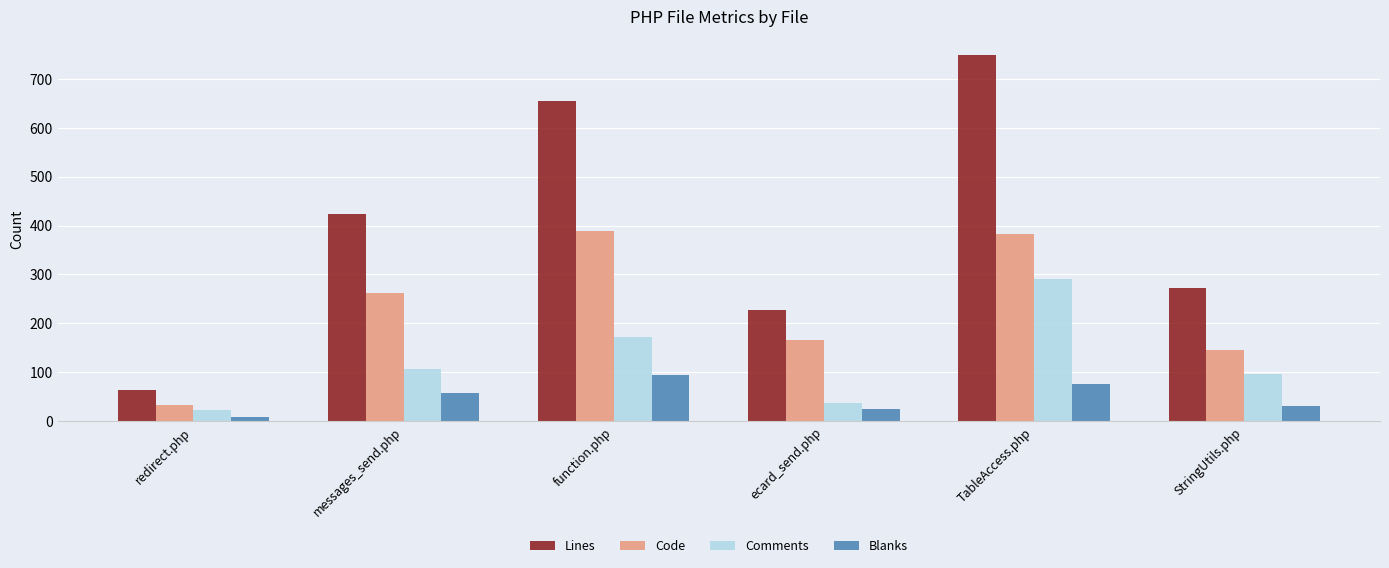

Between redirect.php and function.php, which series saw the biggest shift?

Lines